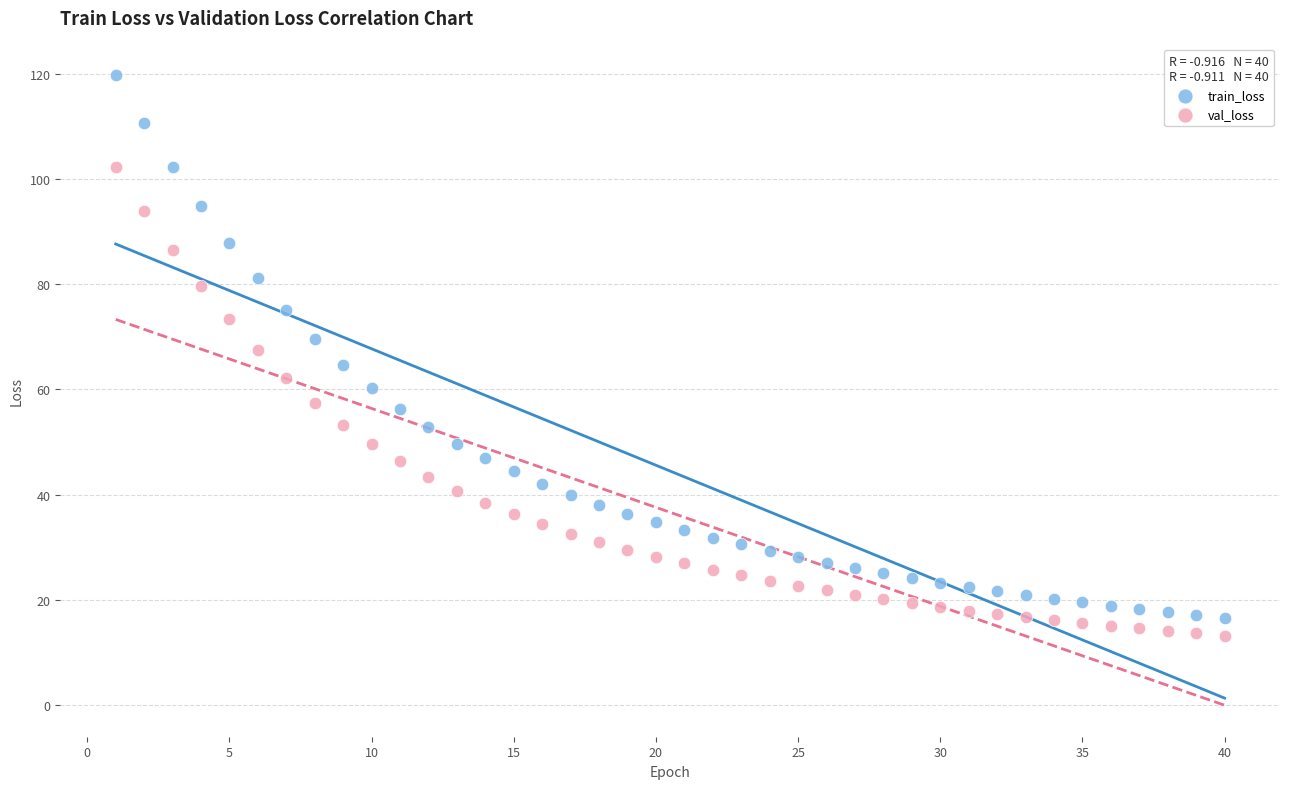

Which series contains the lowest Y value?

val_loss